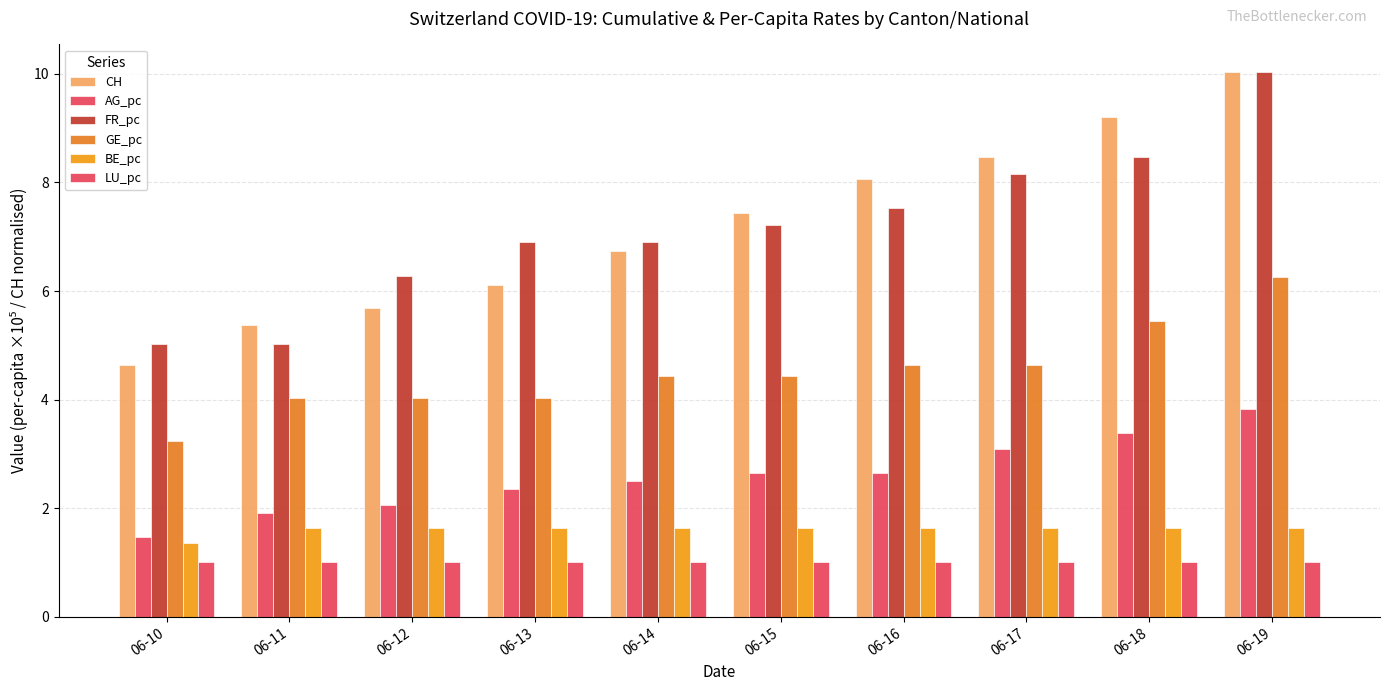

What is the approximate value of LU_pc at 06-17?

1.0